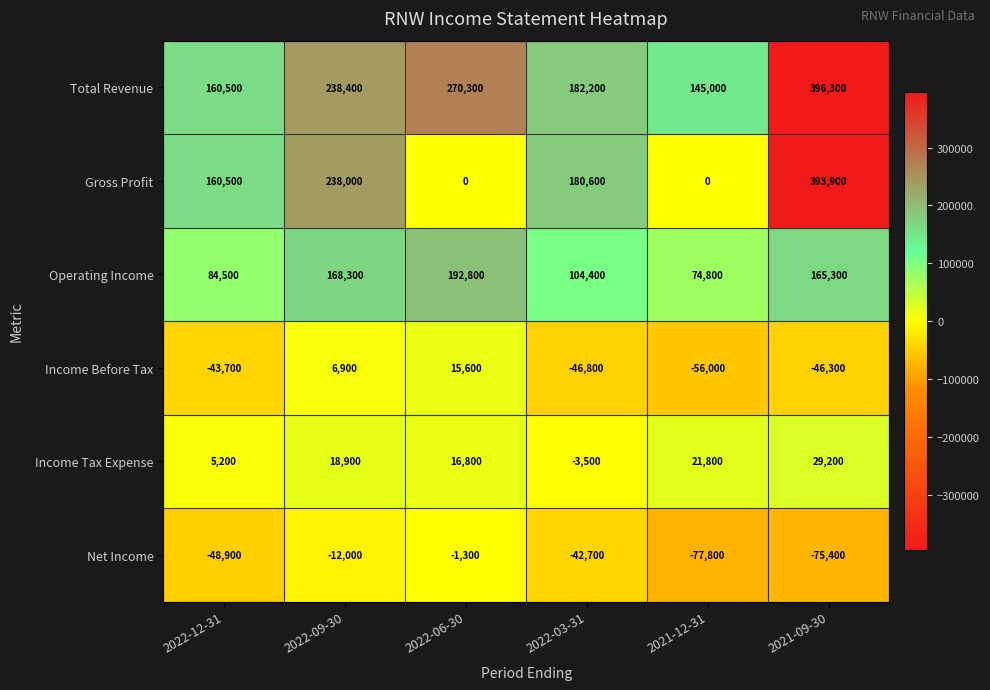

Which series changed the most between 2022-12-31 and 2021-09-30?

Total Revenue